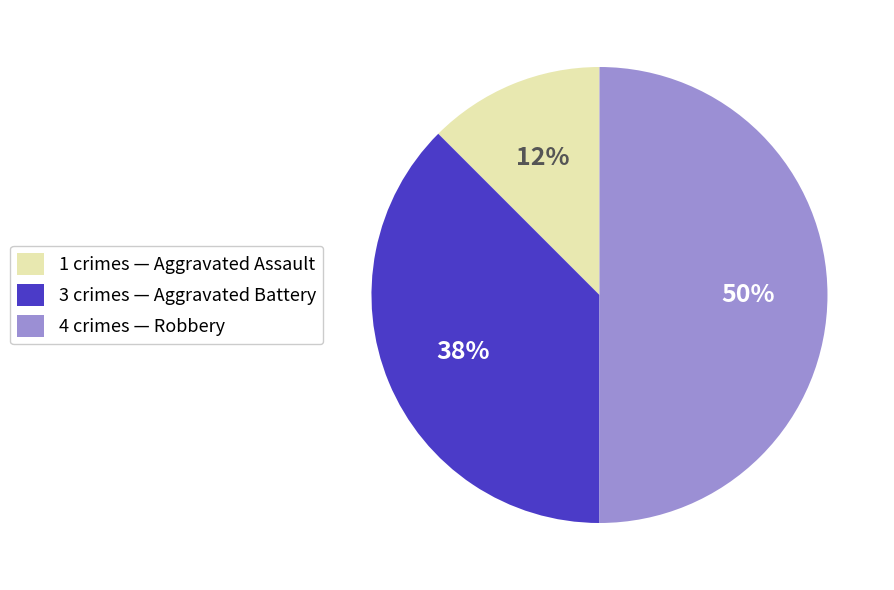

To the nearest percent, what is the combined percentage of 1 crimes — Aggravated Assault and 3 crimes — Aggravated Battery?

50%